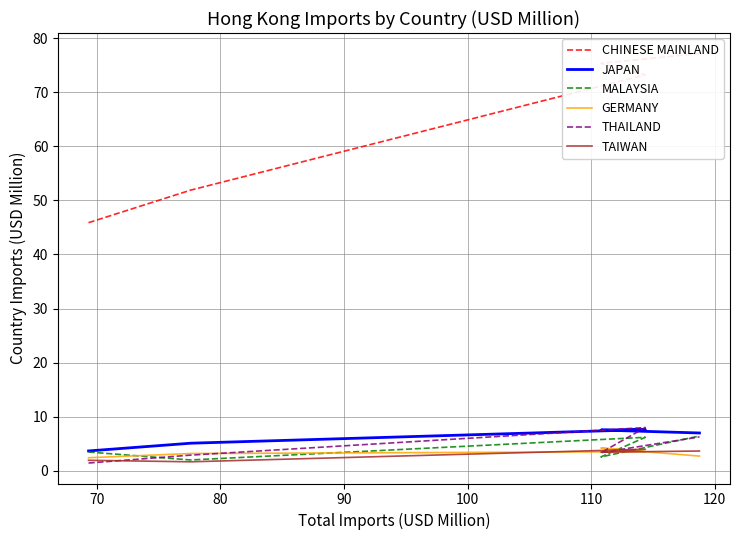

What is the highest value of the TAIWAN series?

4.0